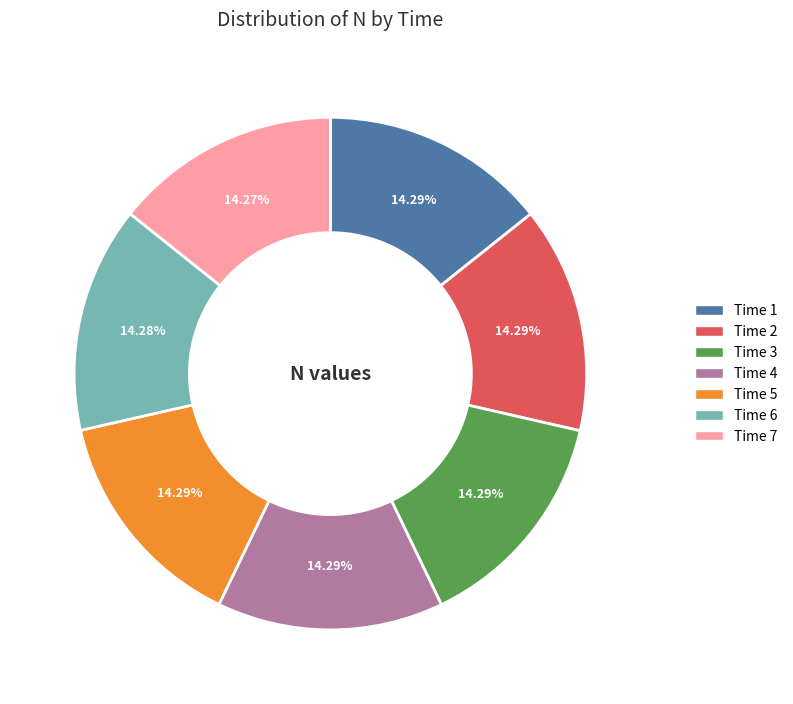

Is there a majority slice in this chart?

No